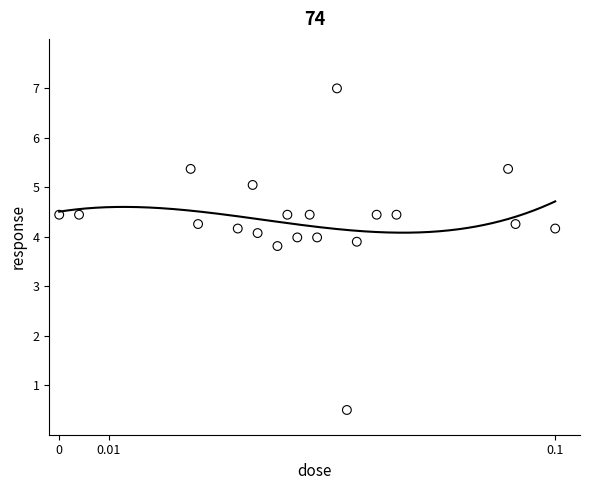

What is the range of Y values (max minus min)?

6.5